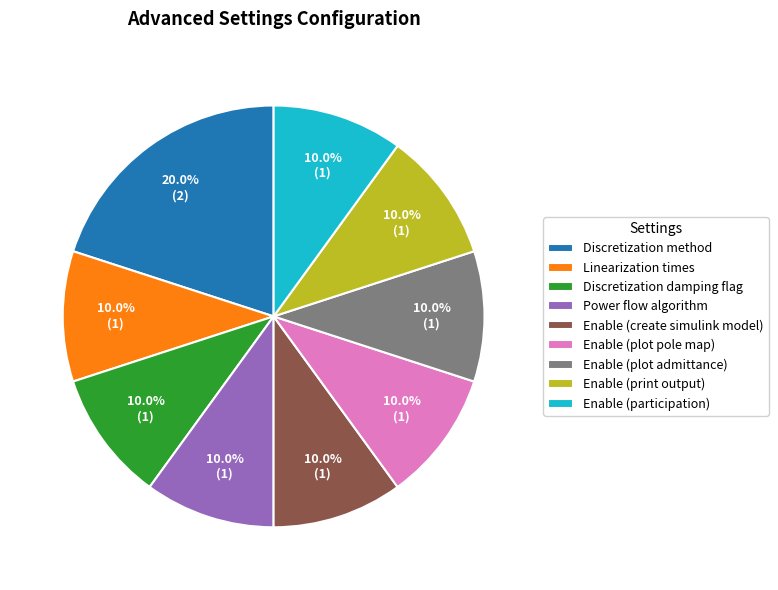

Which has a higher value, Enable (plot admittance) or Discretization method?

Discretization method